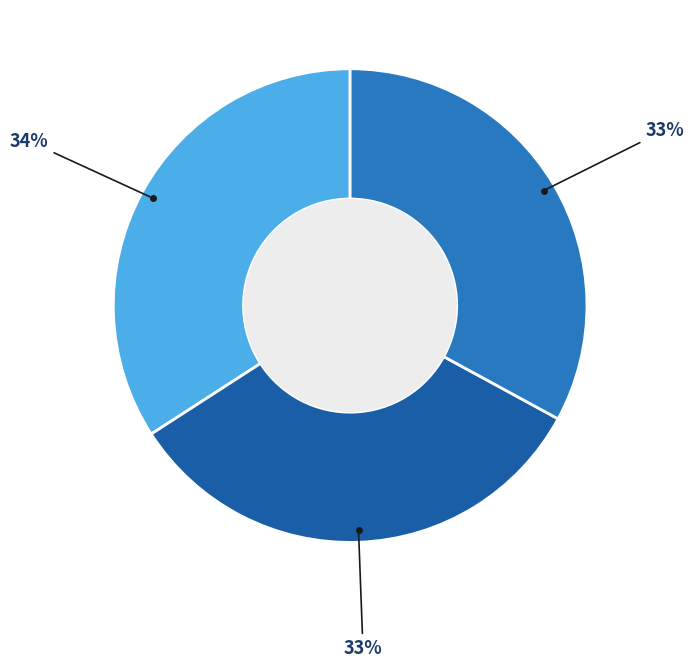

To the nearest percent, what is the difference between the largest and smallest slice percentages?

1%